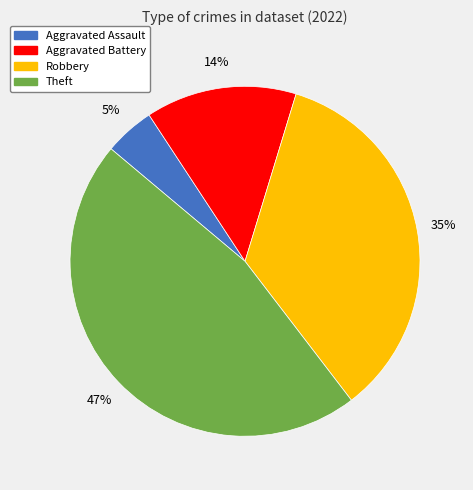

Which slice is the smallest?

Aggravated Assault